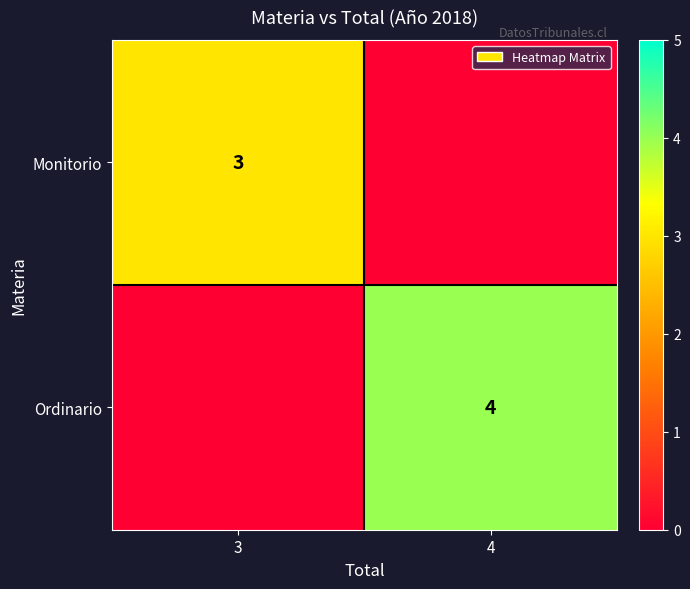

Is it true that Monitorio equals 5 at 3?

False